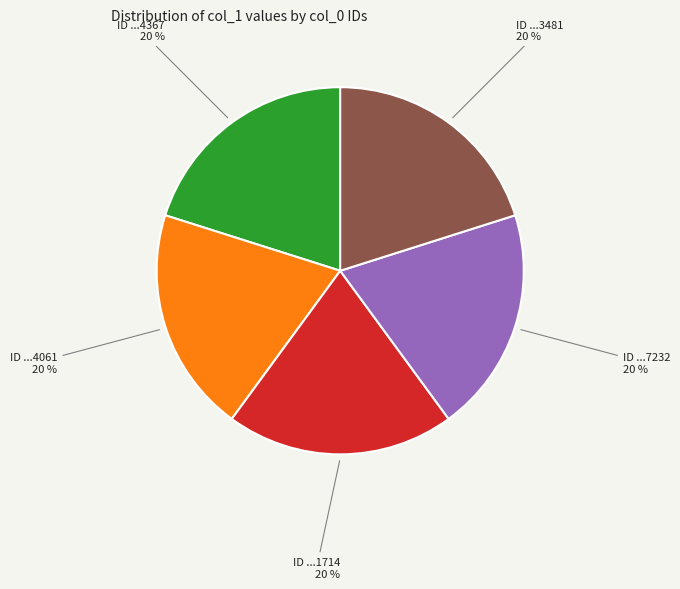

To the nearest percent, what is the difference between the largest and smallest slice percentages?

0%